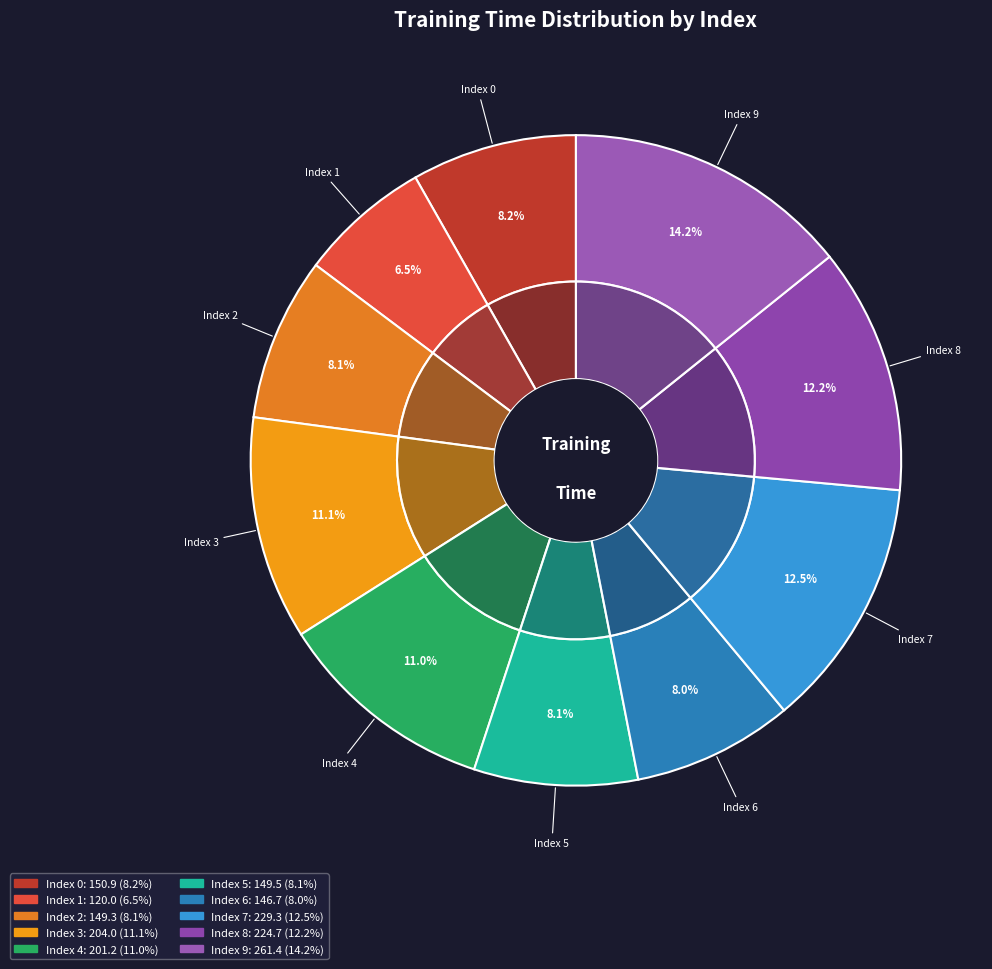

Does 2 represent more than half of the total?

No